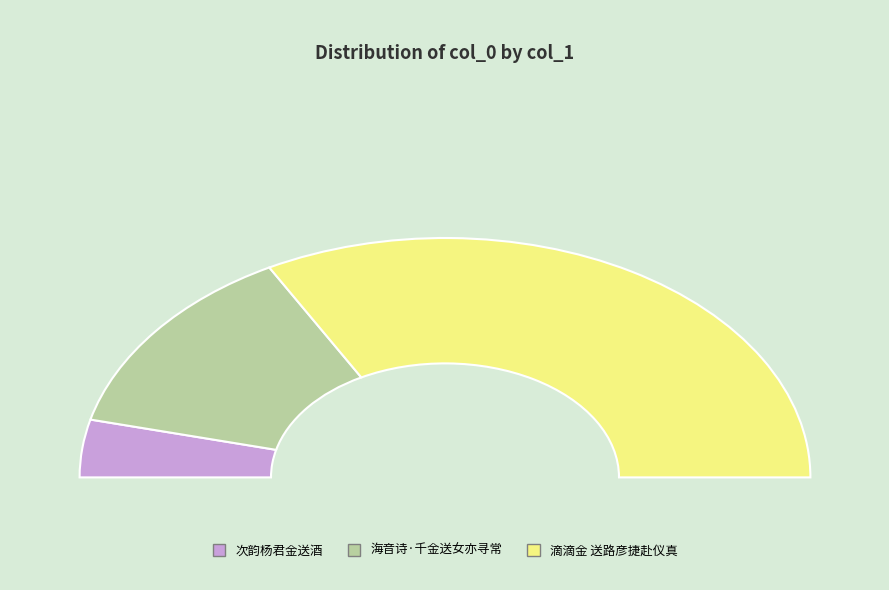

How much of the chart is everything except 海音诗·千金送女亦寻常?

73.7%